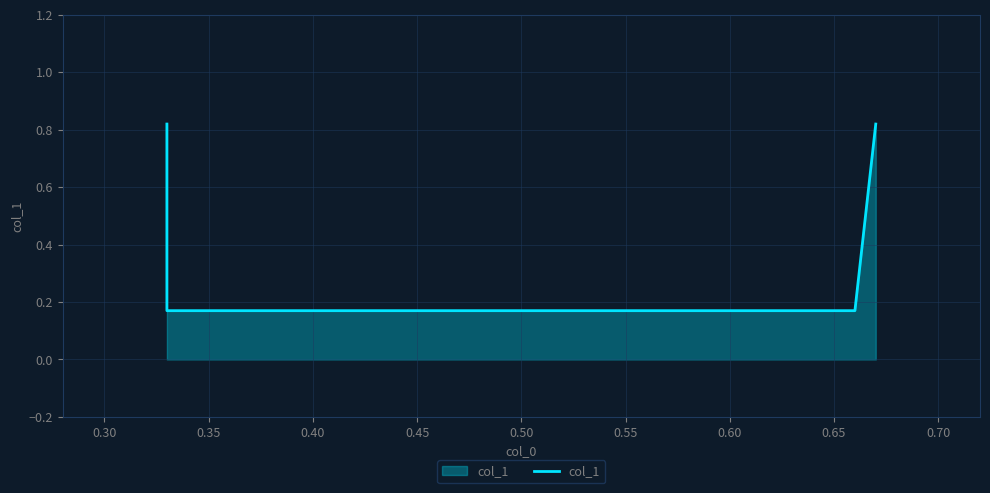

What is the value of the 2nd point from the left?

0.2